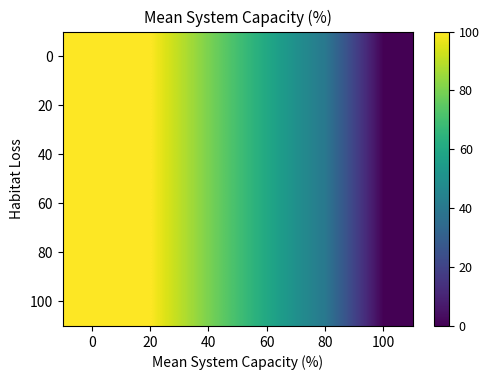

Reading left to right, what are all the values shown in this chart?

0: 0=100	20=100	40=80	60=60	80=40	100=0
20: 0=100	20=100	40=80	60=60	80=40	100=0
40: 0=100	20=100	40=80	60=60	80=40	100=0
60: 0=100	20=100	40=80	60=60	80=40	100=0
80: 0=100	20=100	40=80	60=60	80=40	100=0
100: 0=100	20=100	40=80	60=60	80=40	100=0